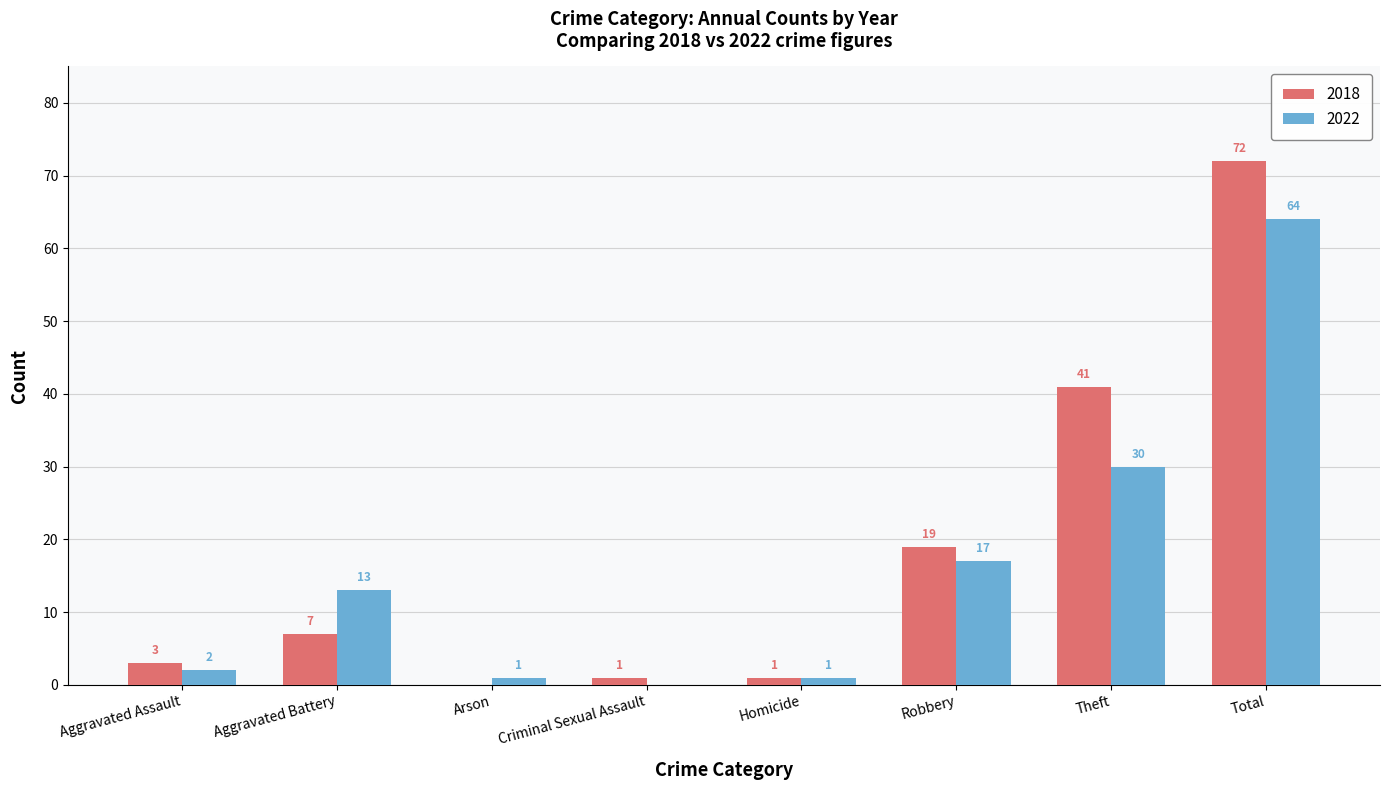

Which series changed the most between Aggravated Battery and Criminal Sexual Assault?

2022